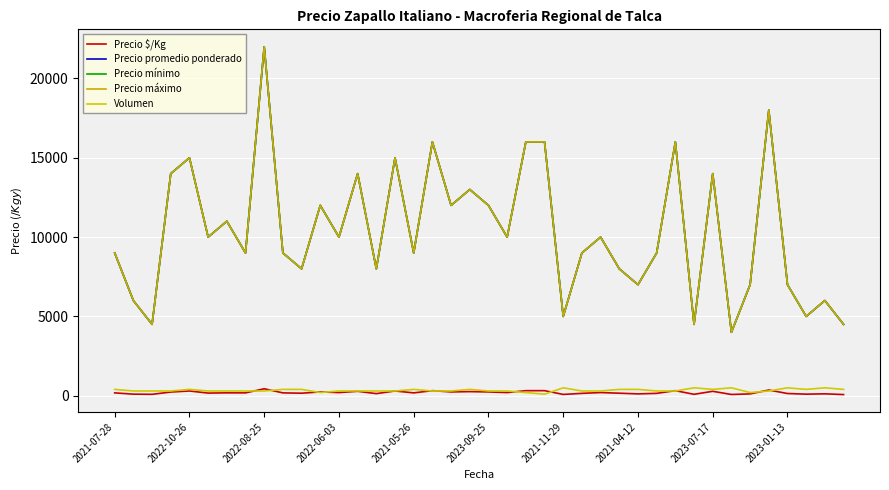

Does the chart have visible grid lines?

Yes